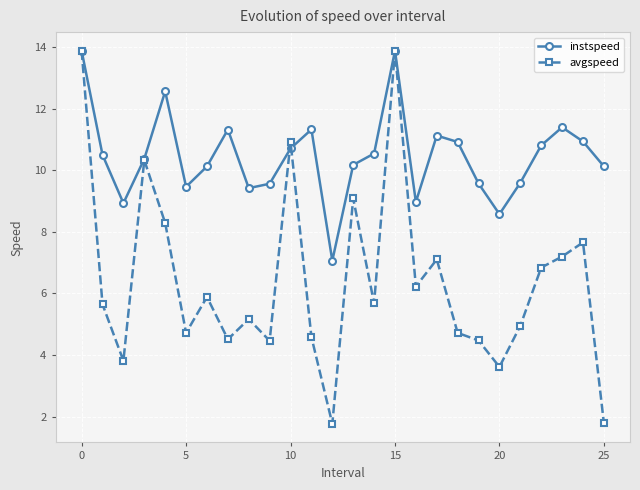

Which series has the largest total across all categories?

instspeed